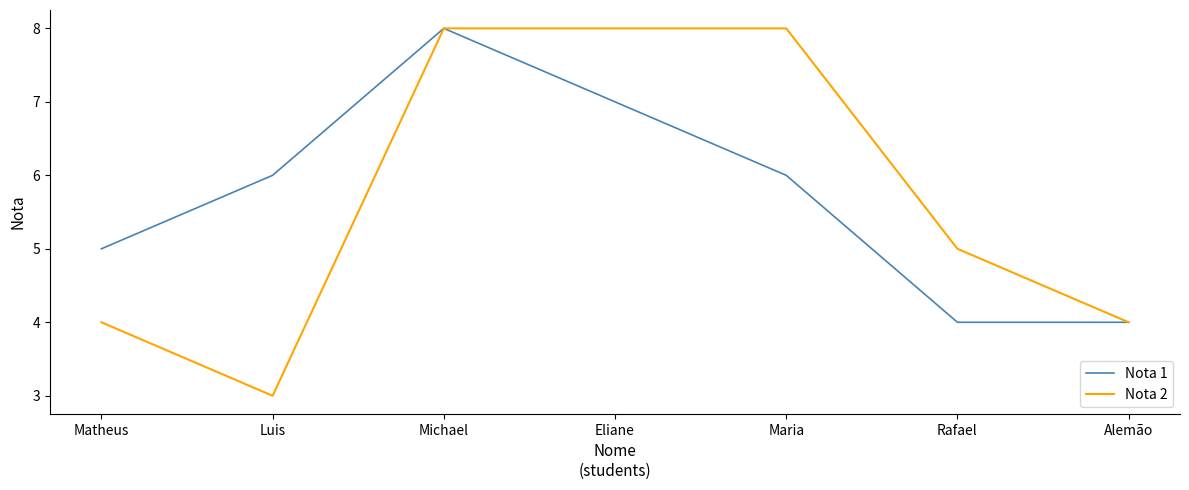

Is it true that Nota 1 equals 3 at Matheus?

False